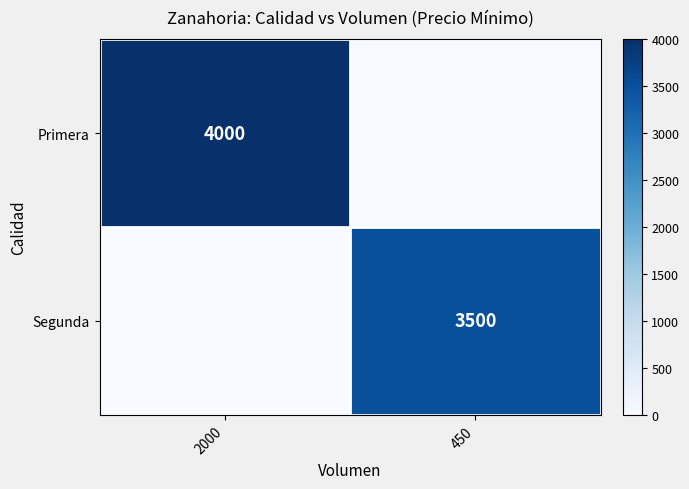

The Segunda series shows 963 at 450. True or false?

False